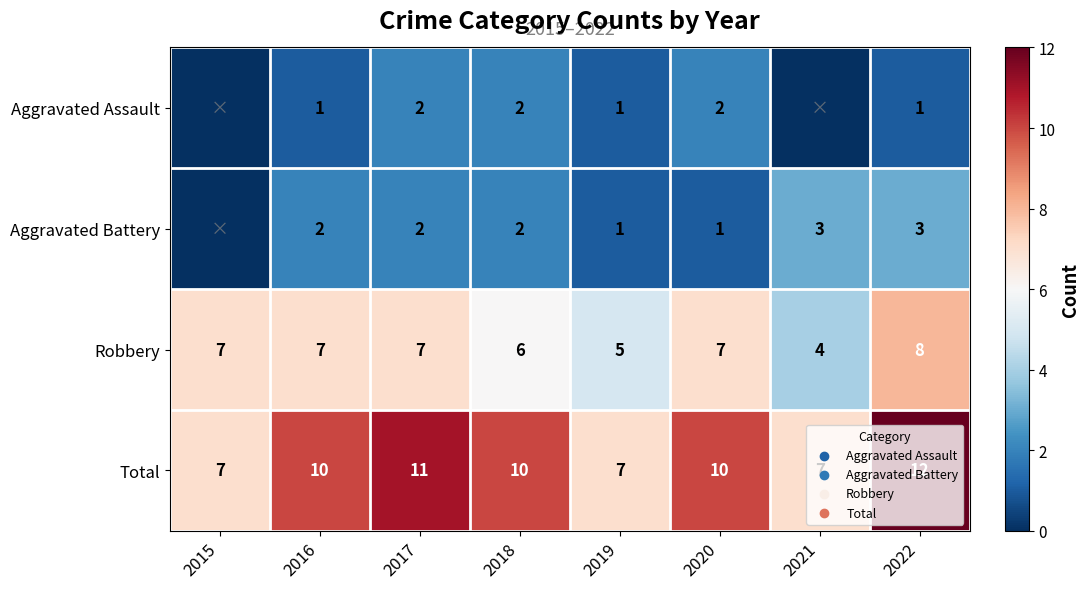

At 2022, list the series in order from smallest to largest.

Aggravated Assault, Aggravated Battery, Robbery, Total